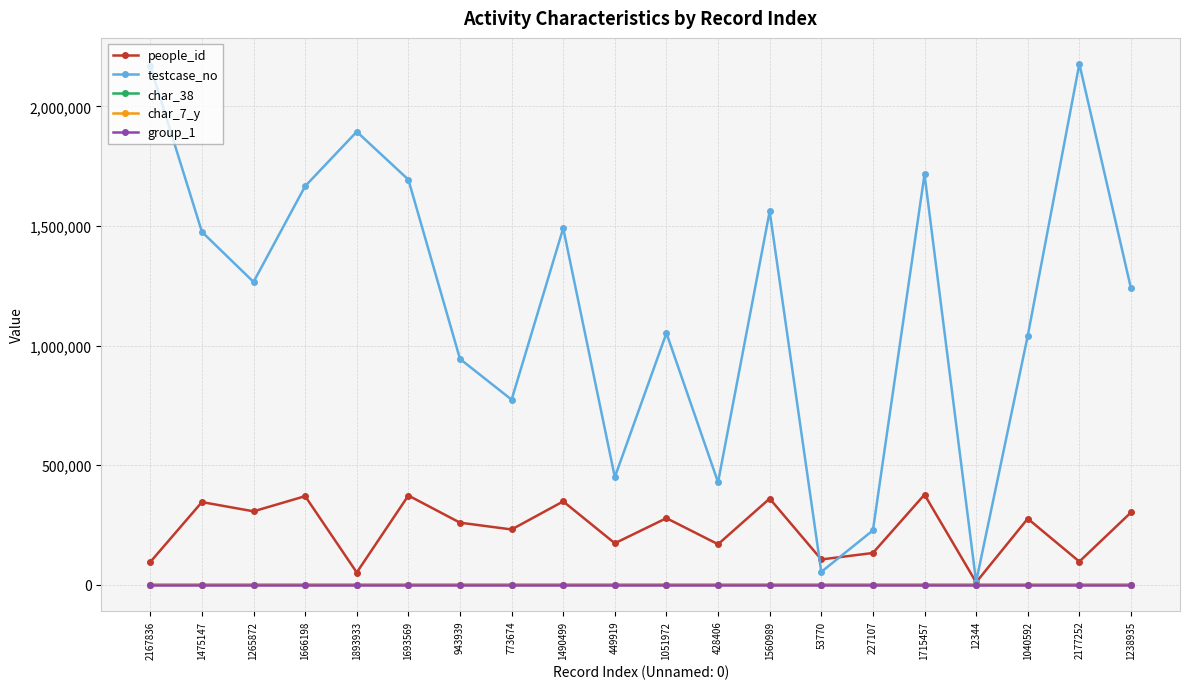

Between 1666198 and 449919, which series saw the biggest shift?

testcase_no